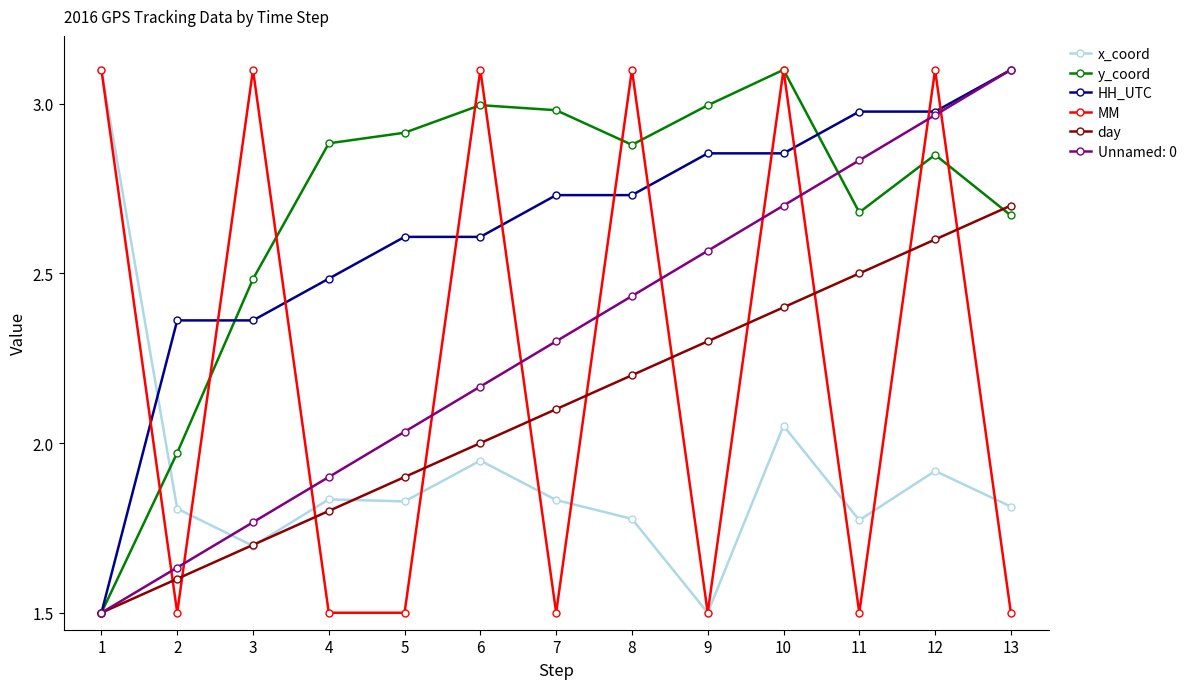

What is the smallest value displayed?

1.5